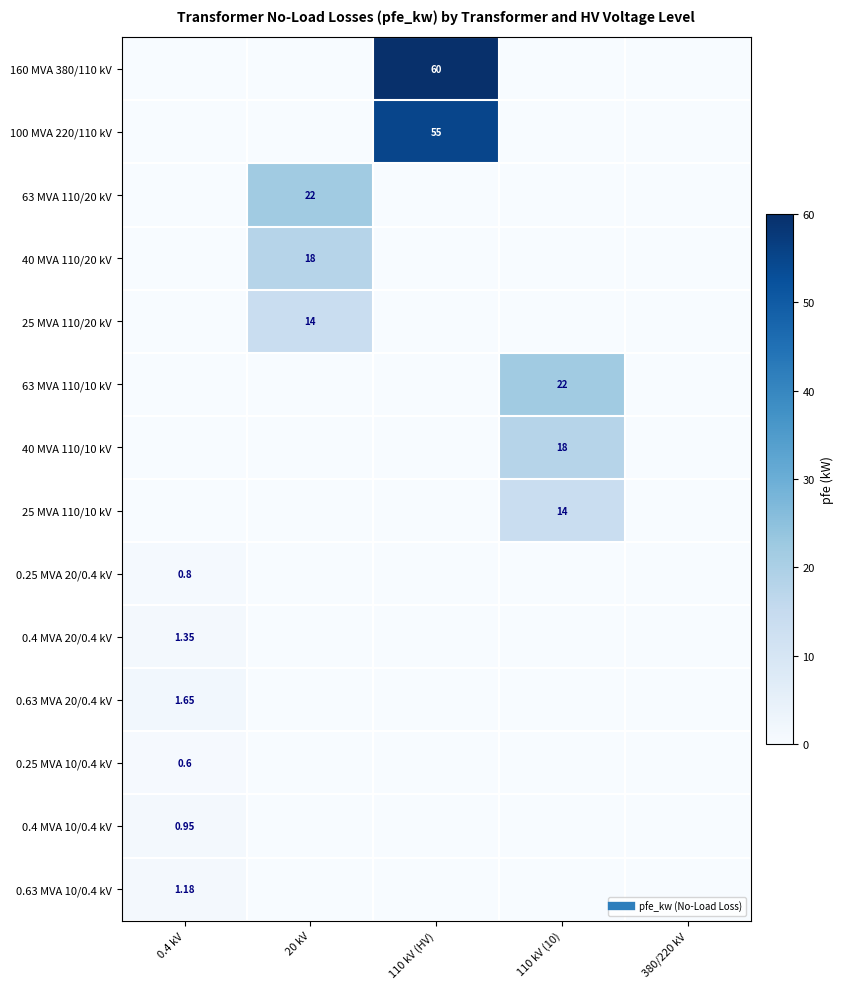

What is the maximum value for 0.63 MVA 10/0.4 kV?

1.2